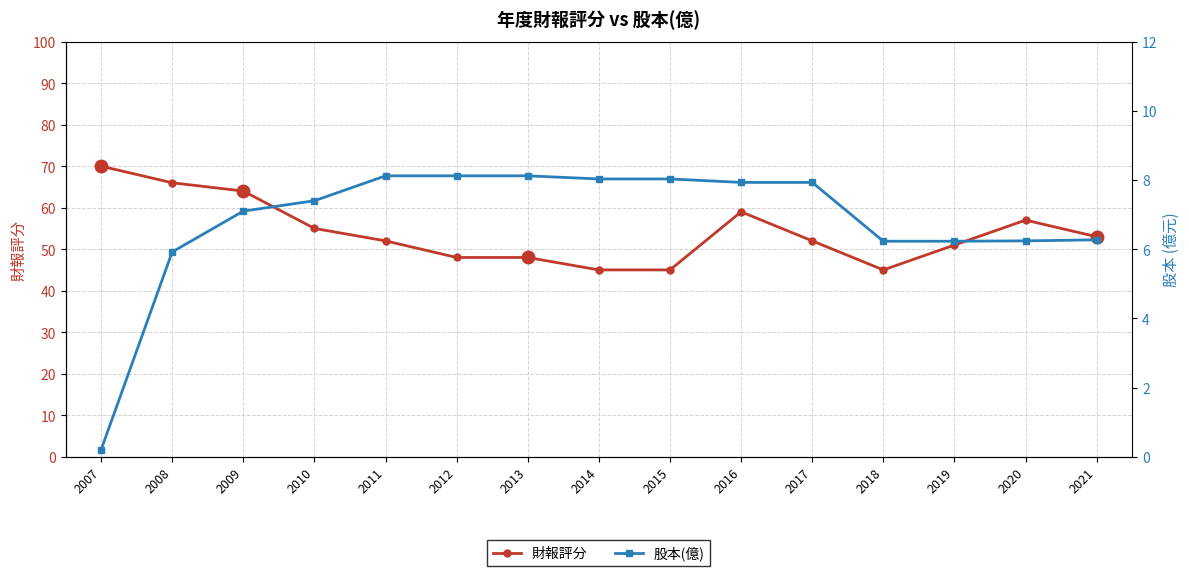

What is the sum of the 財報評分 values at 2018 and 2014?

90